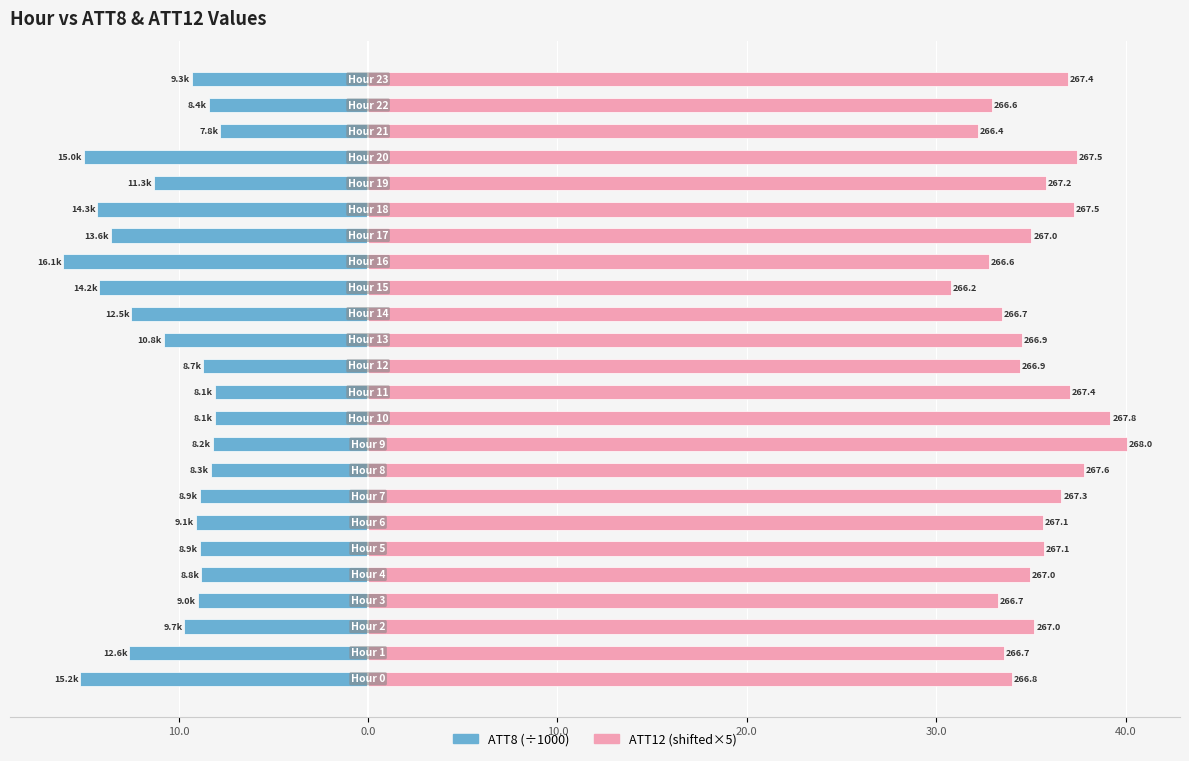

At which label does ATT12 (scaled) reach its minimum?

15